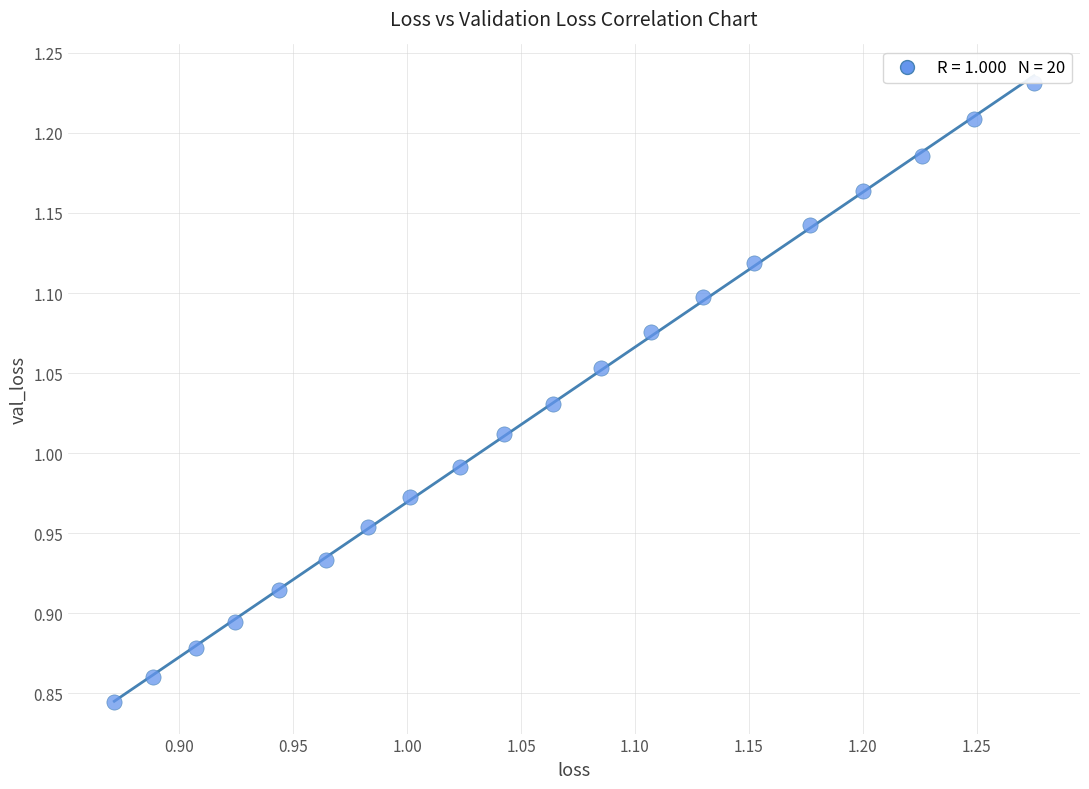

What is the range of Y values (max minus min)?

0.4